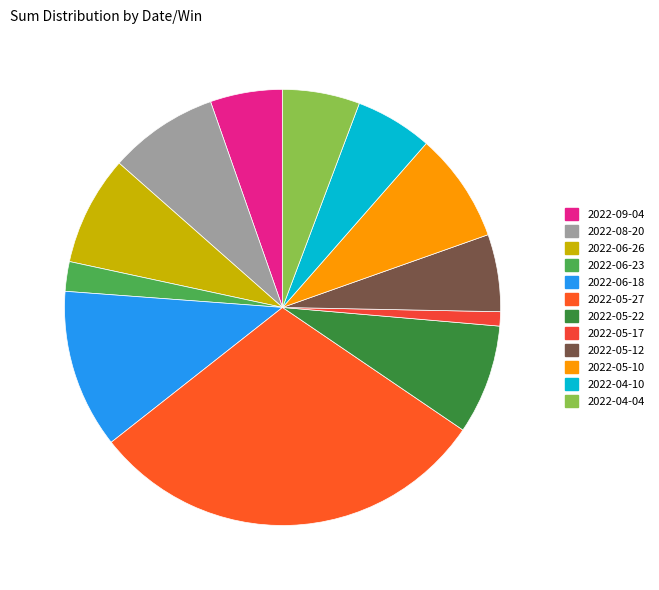

Which category has the smallest portion of the pie?

Win=0 (2022-05-17)